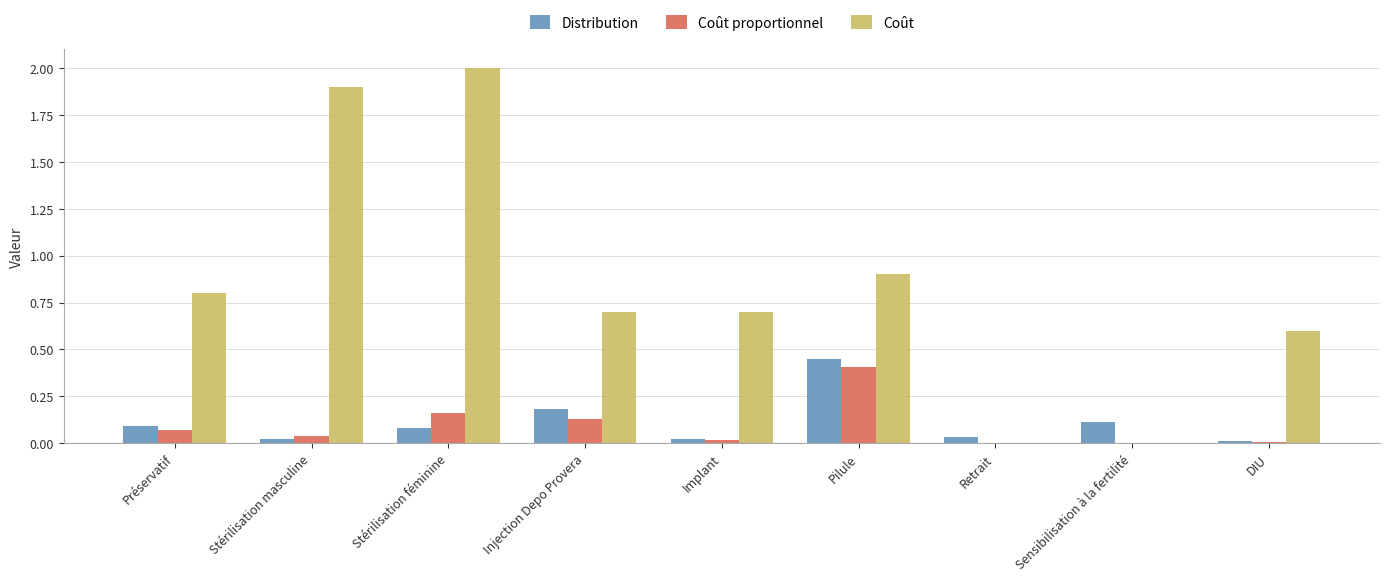

What is the spread (max minus min) of values at Stérilisation féminine?

1.9